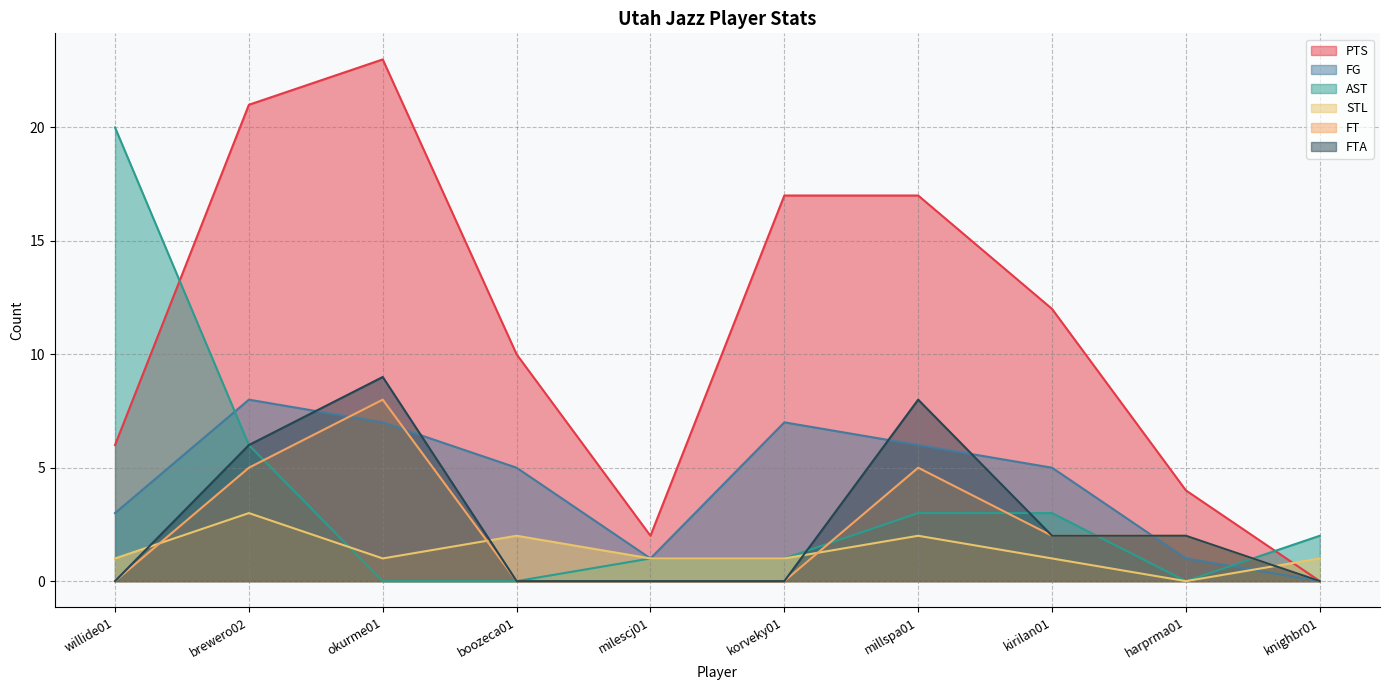

What is the spread (max minus min) of values at korveky01?

17